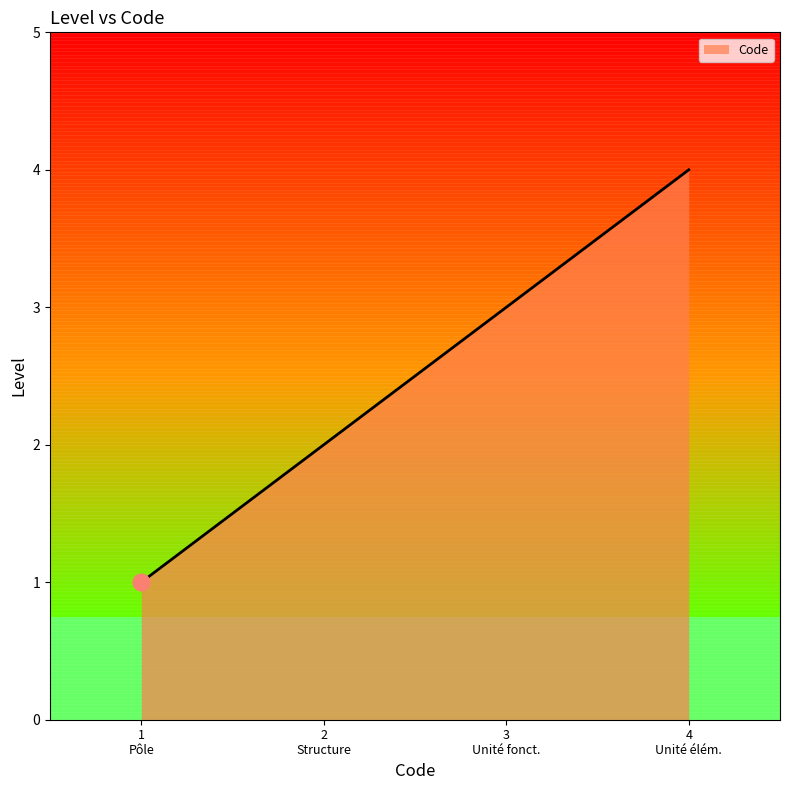

What is the maximum value shown in the chart?

4